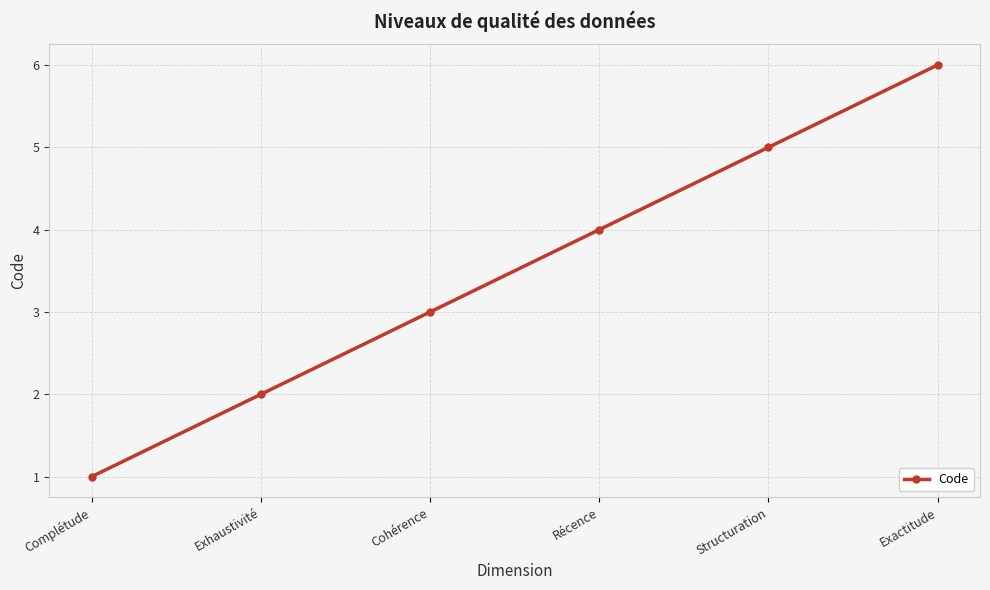

Read the value at Récence.

4